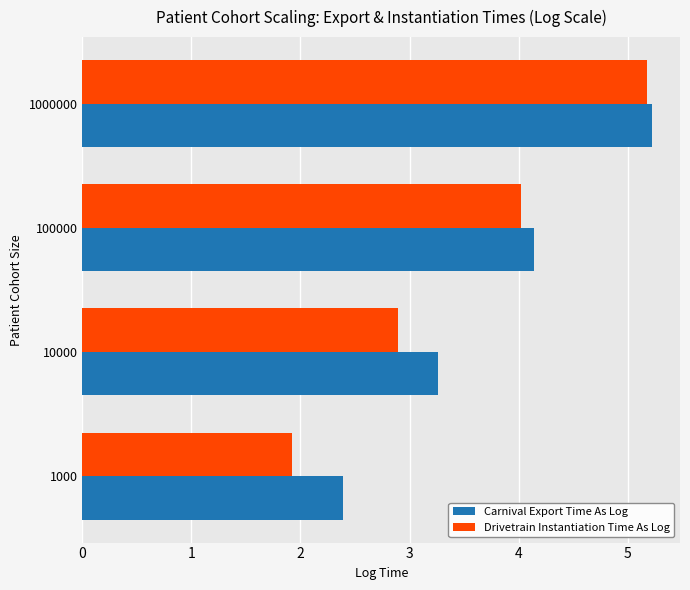

At which category does the chart reach its peak across all series?

1000000